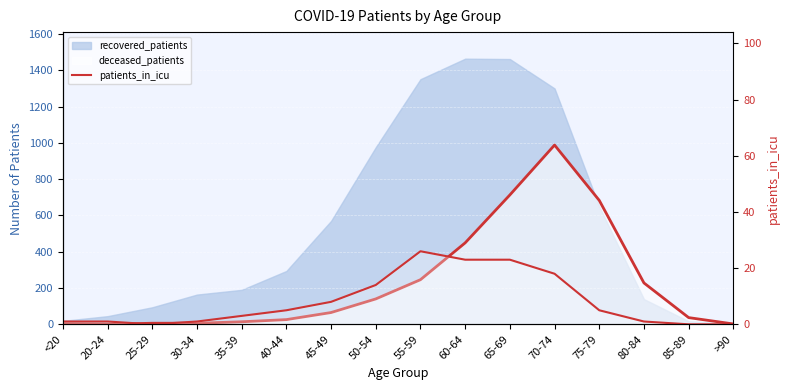

Reading left to right, extract all data points from this chart.

1	1	0	1	3	5	8	14	26	23	23	18	5	1	0	0